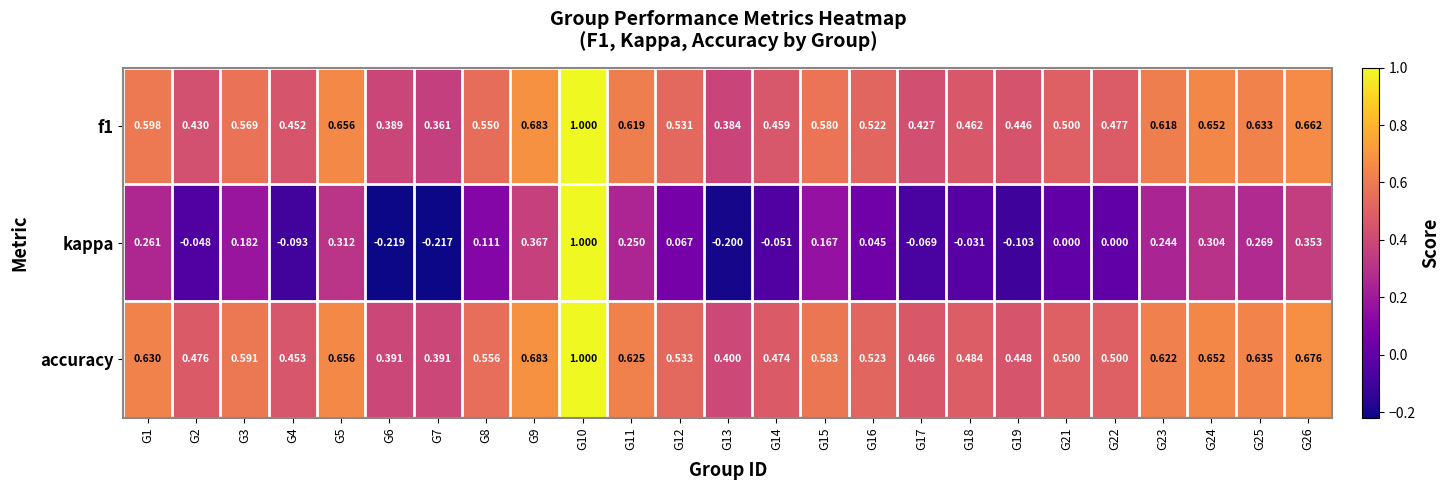

Between G4 and G12, which series saw the biggest shift?

kappa